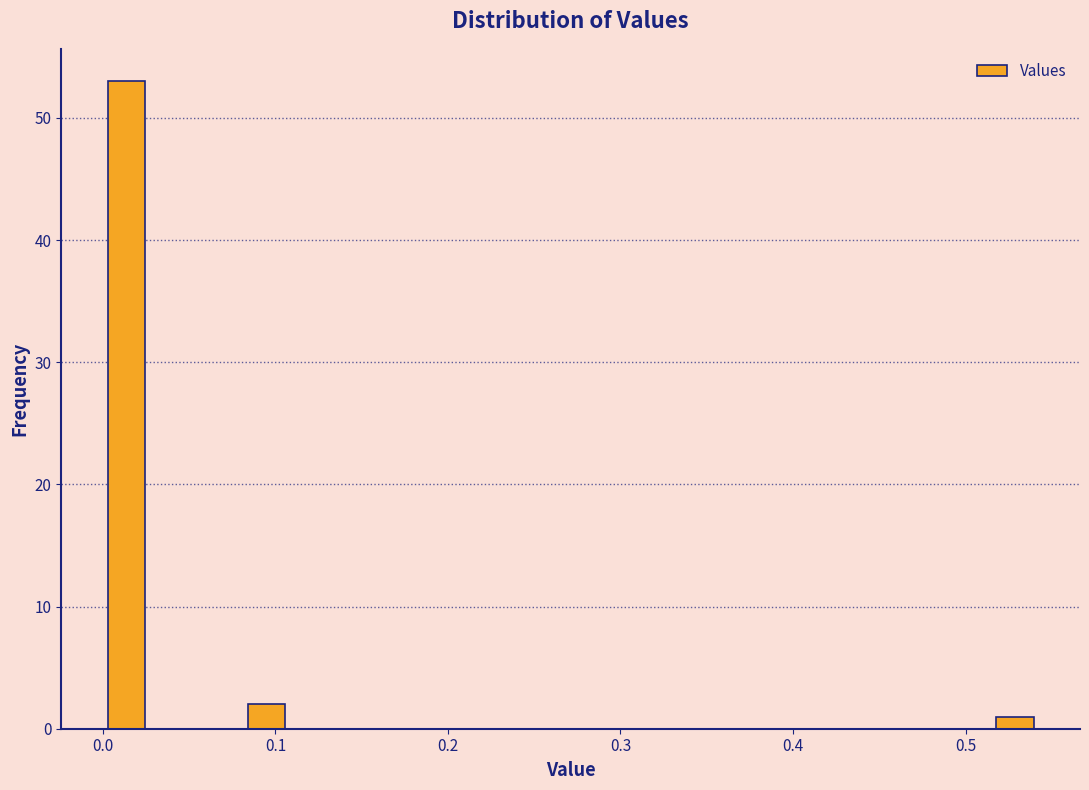

Around what value on the x-axis is the tallest bar? Give the approximate position of its centre, as read against the axis.

0.01